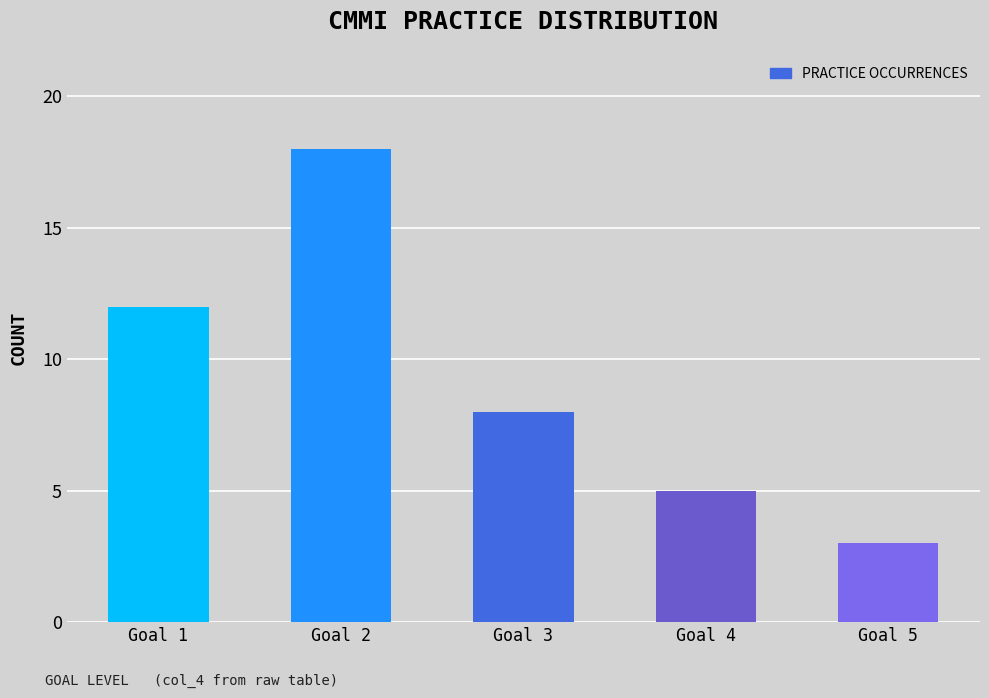

Where does the data first go above 8?

Goal 1